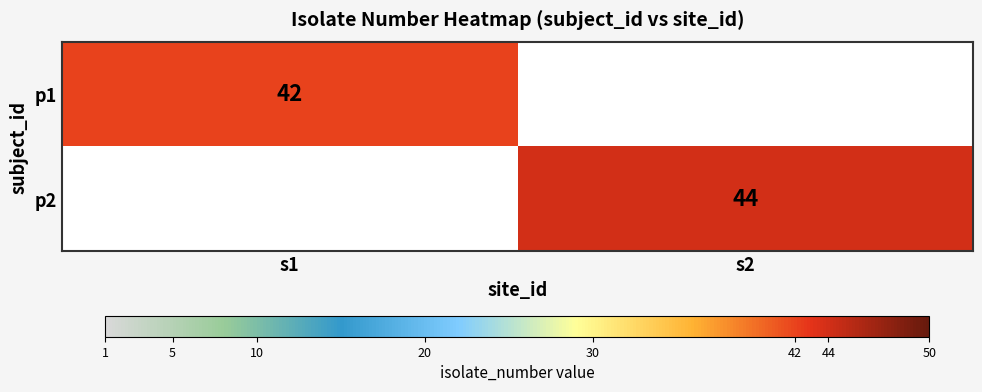

The p2 series shows 58 at s2. True or false?

False